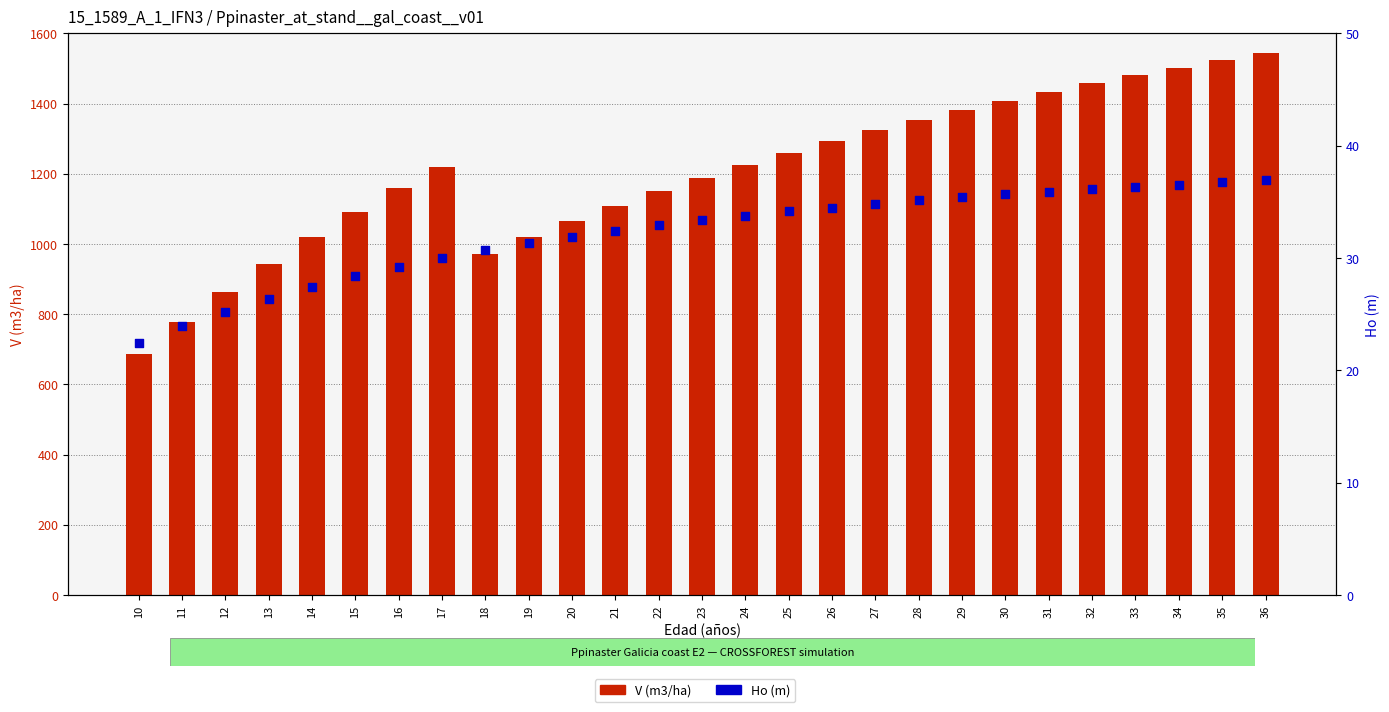

Which series has the largest Y range (max minus min)?

V (m3/ha)